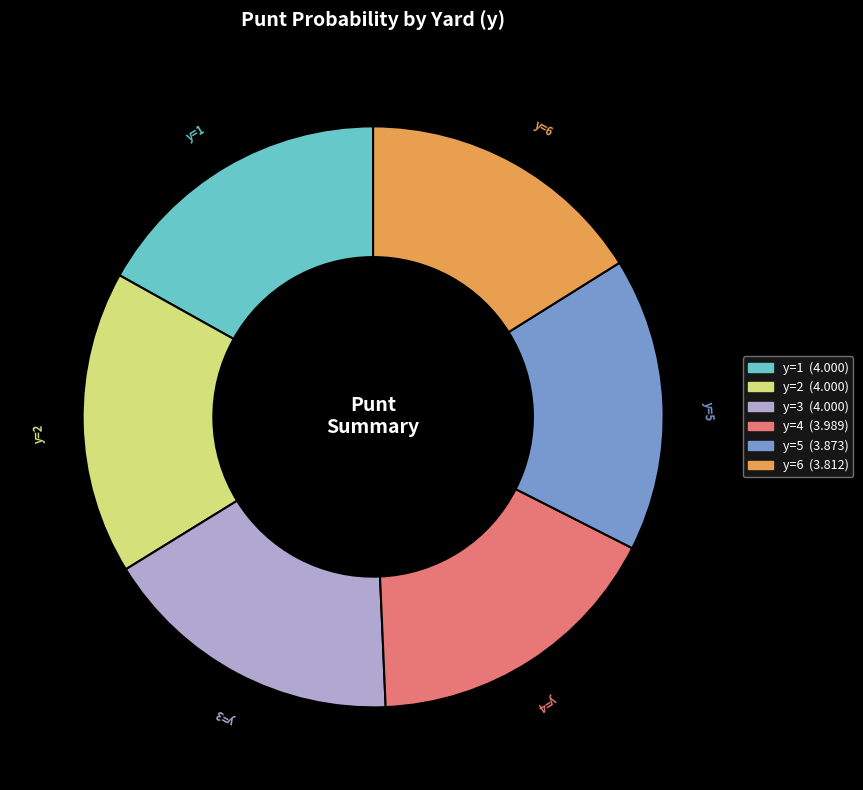

Does any single category account for the majority?

No